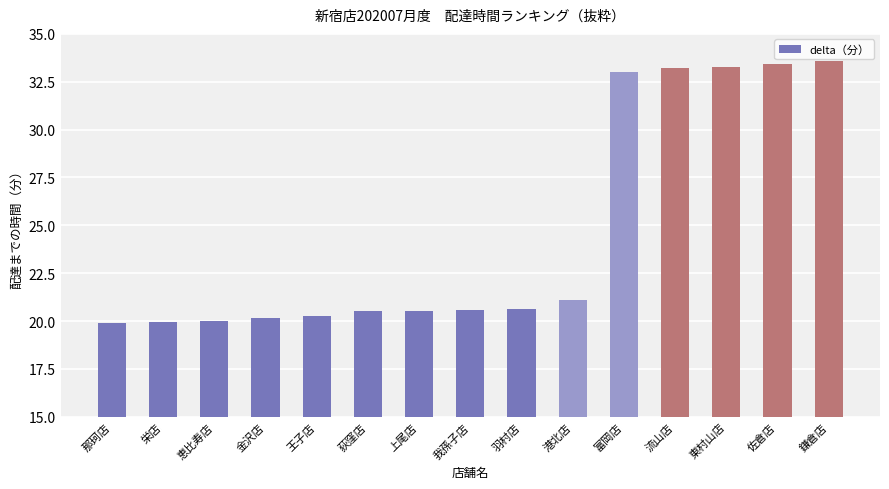

At which label is the value closest to 26?

港北店